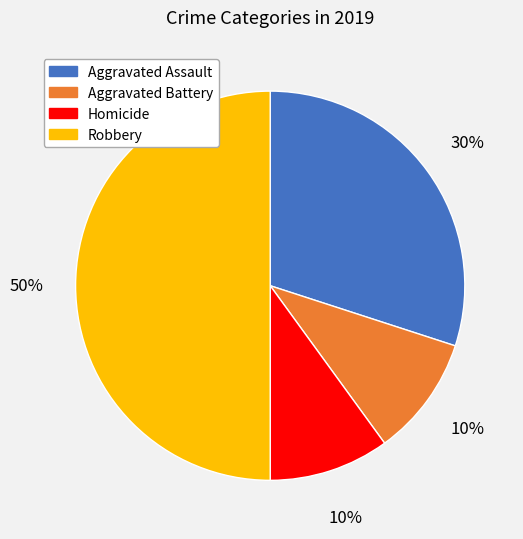

How many slices are in this pie chart?

4